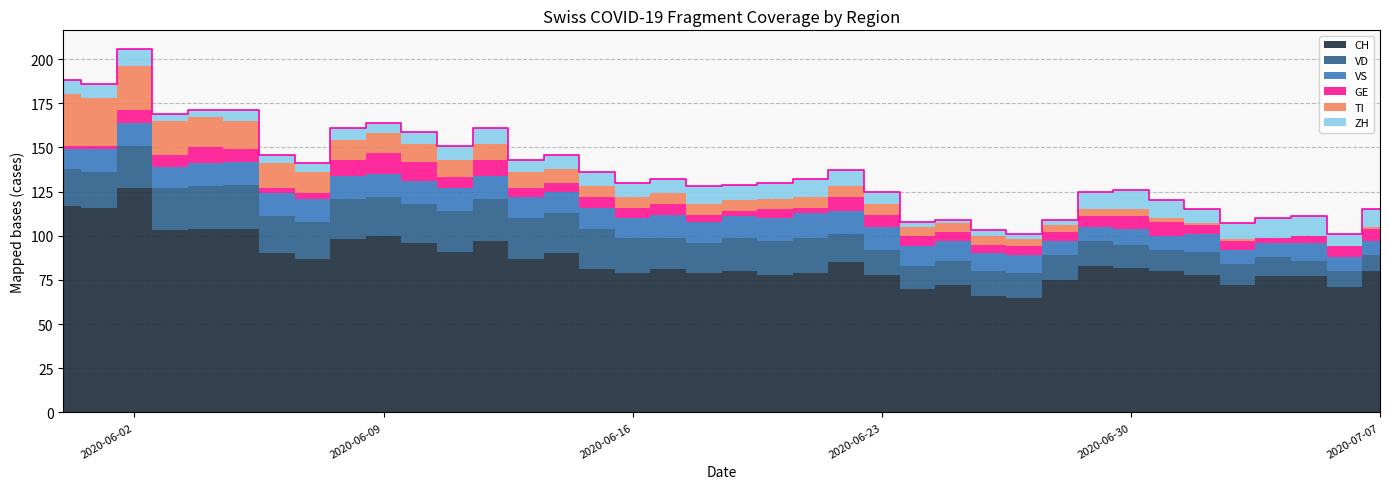

Reading left to right, transcribe all the data shown in this chart.

ZH: 8	8	10	4	4	6	5	5	7	6	7	8	9	7	8	8	8	8	10	9	9	10	9	7	3	2	3	3	3	10	11	10	8	9	11	11	7	10
VD: 21	20	24	24	24	25	21	21	23	22	22	23	24	23	23	23	20	18	17	19	19	20	16	14	13	14	14	14	14	14	13	12	13	12	11	9	9	9
VS: 11	13	13	12	13	13	13	13	13	13	13	13	13	12	12	12	11	13	12	12	13	14	13	13	11	11	10	10	8	8	9	8	10	8	8	10	8	8
GE: 2	2	7	7	9	7	3	3	9	12	11	6	9	5	5	6	6	6	4	3	5	3	8	7	6	5	5	5	5	6	7	8	5	5	3	4	6	7
TI: 29	27	25	19	17	16	14	12	11	11	10	10	9	9	8	6	6	6	6	6	6	6	6	6	5	5	5	4	4	4	4	2	1	1	0	0	0	1
CH: 117	116	127	103	104	104	90	87	98	100	96	91	97	87	90	81	79	81	79	80	78	79	85	78	70	72	66	65	75	83	82	80	78	72	77	77	71	80